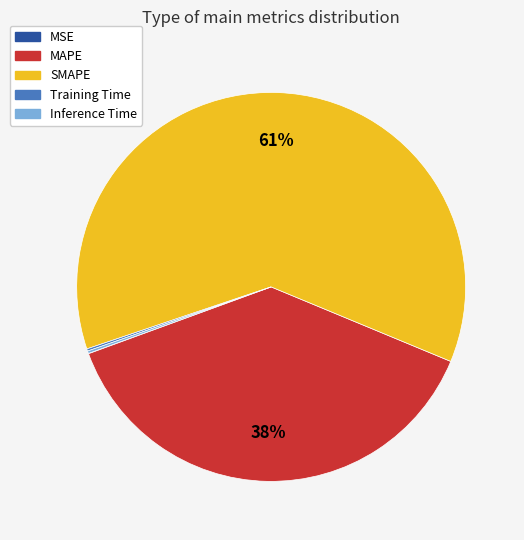

Is there any slice that represents more than half of the pie?

Yes